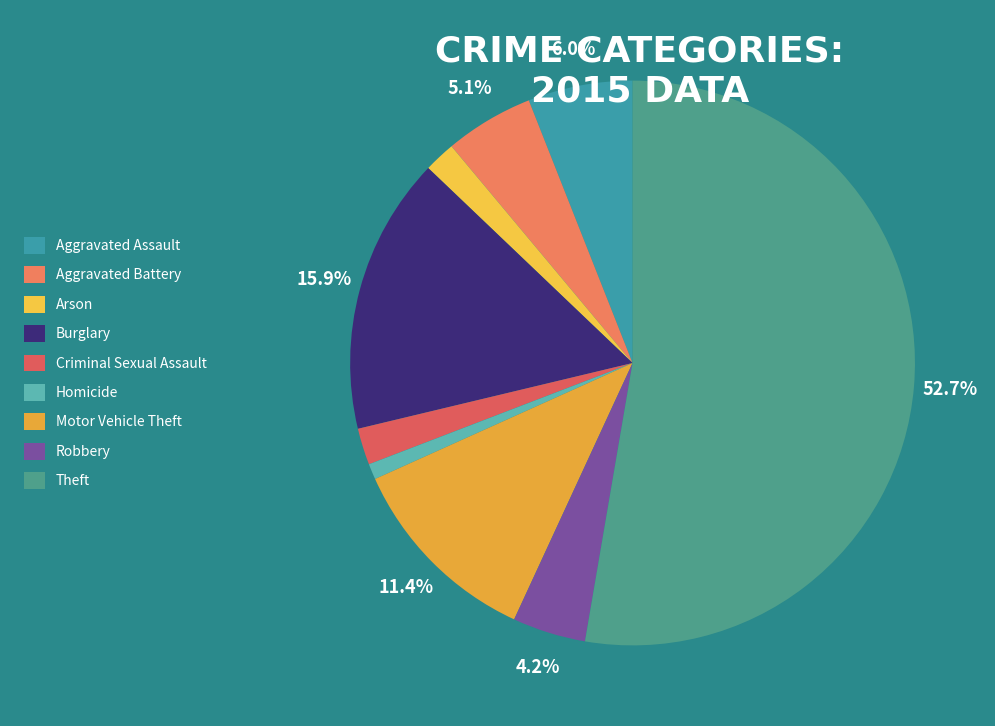

How many segments does this pie chart have?

9